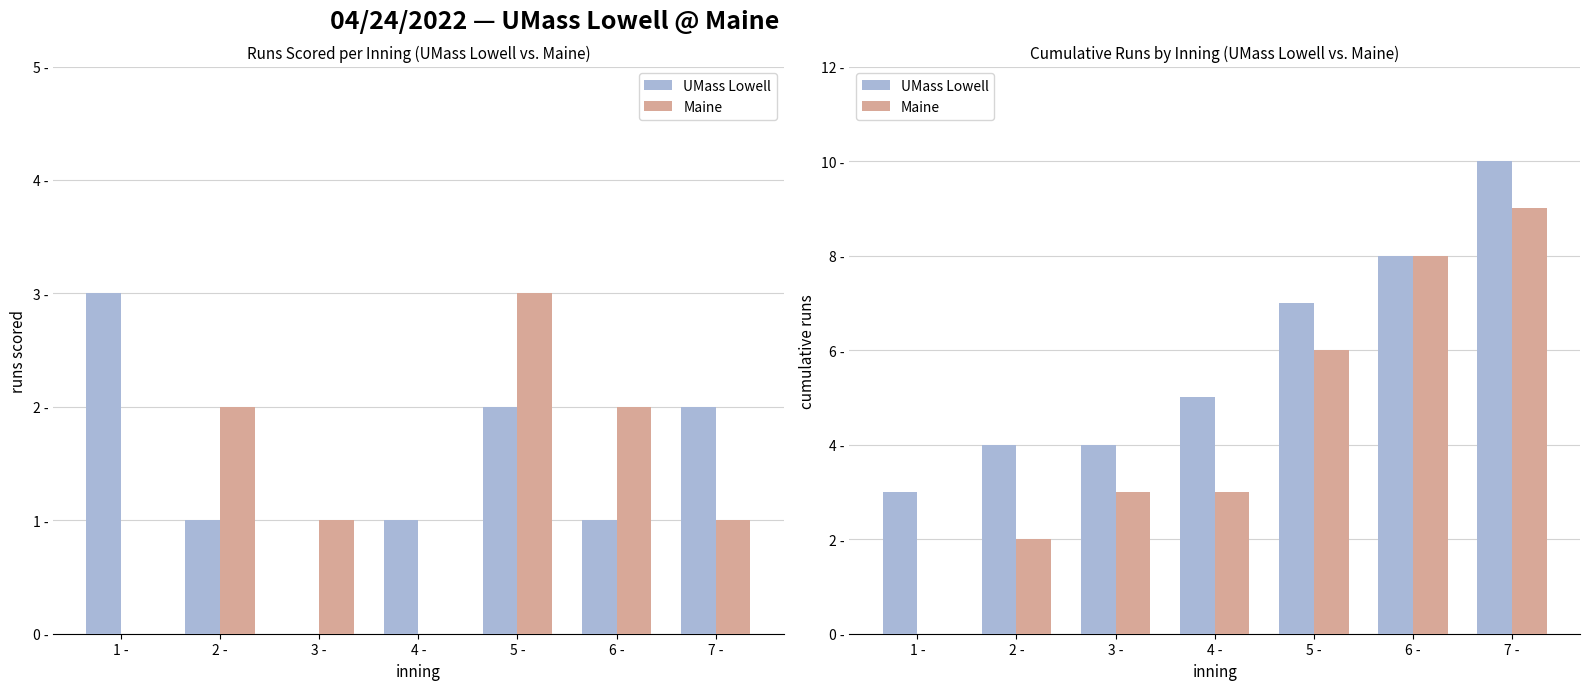

What is the difference between the maximum and minimum values in the Maine series?

9